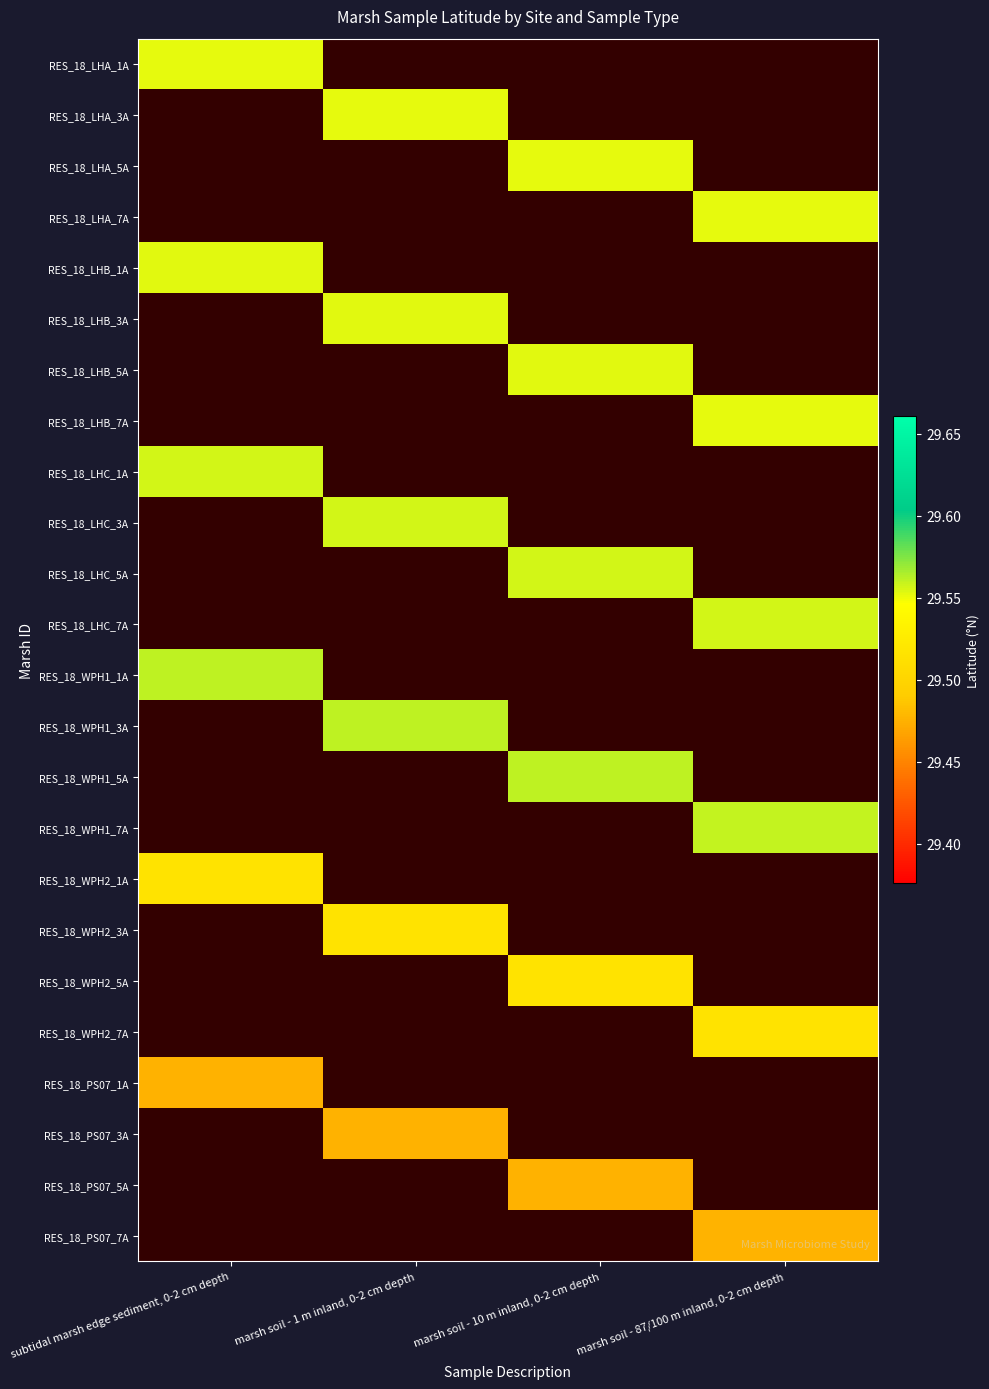

Rank the categories by RES_18_LHA_1A value from lowest to highest.

subtidal marsh edge sediment, 0-2 cm depth, marsh soil - 1 m inland, 0-2 cm depth, marsh soil - 10 m inland, 0-2 cm depth, marsh soil - 87/100 m inland, 0-2 cm depth